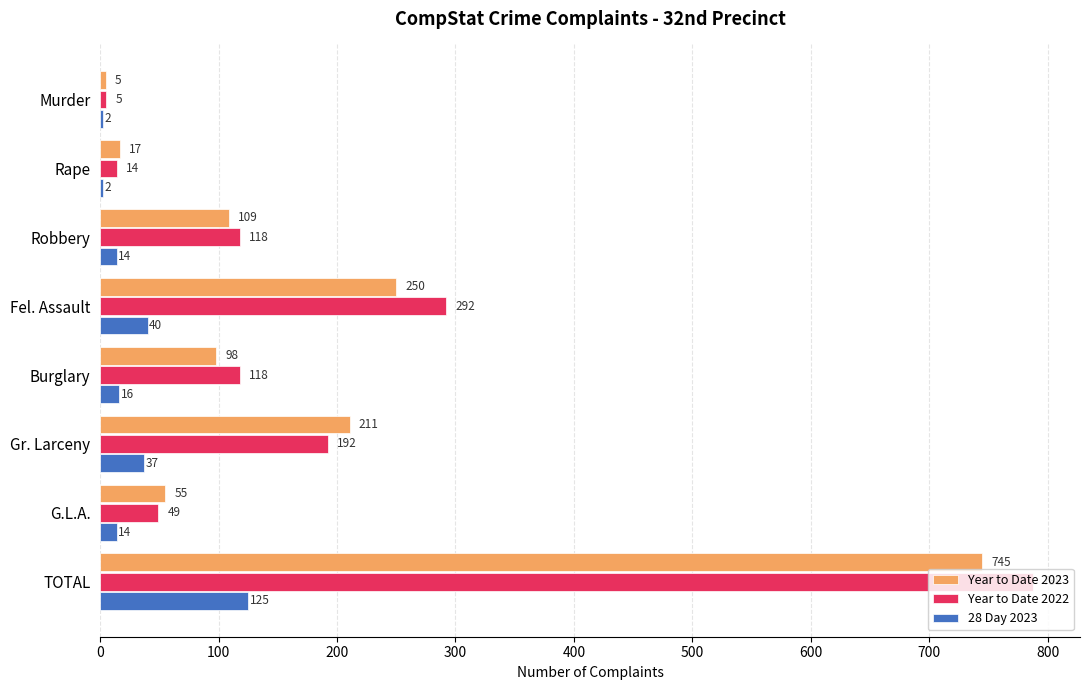

At which category is the sum across all series the highest?

TOTAL